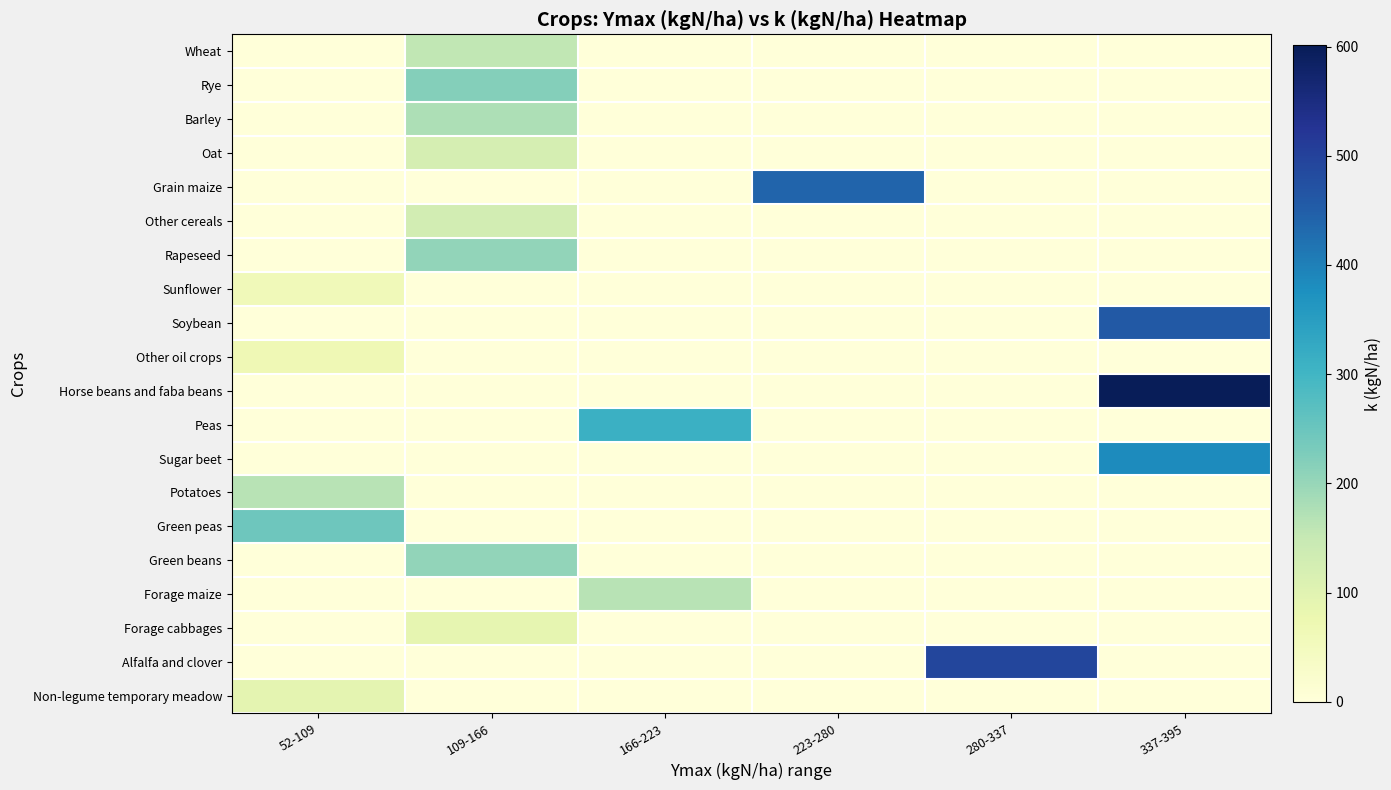

At which category is the sum across all series the highest?

337-395